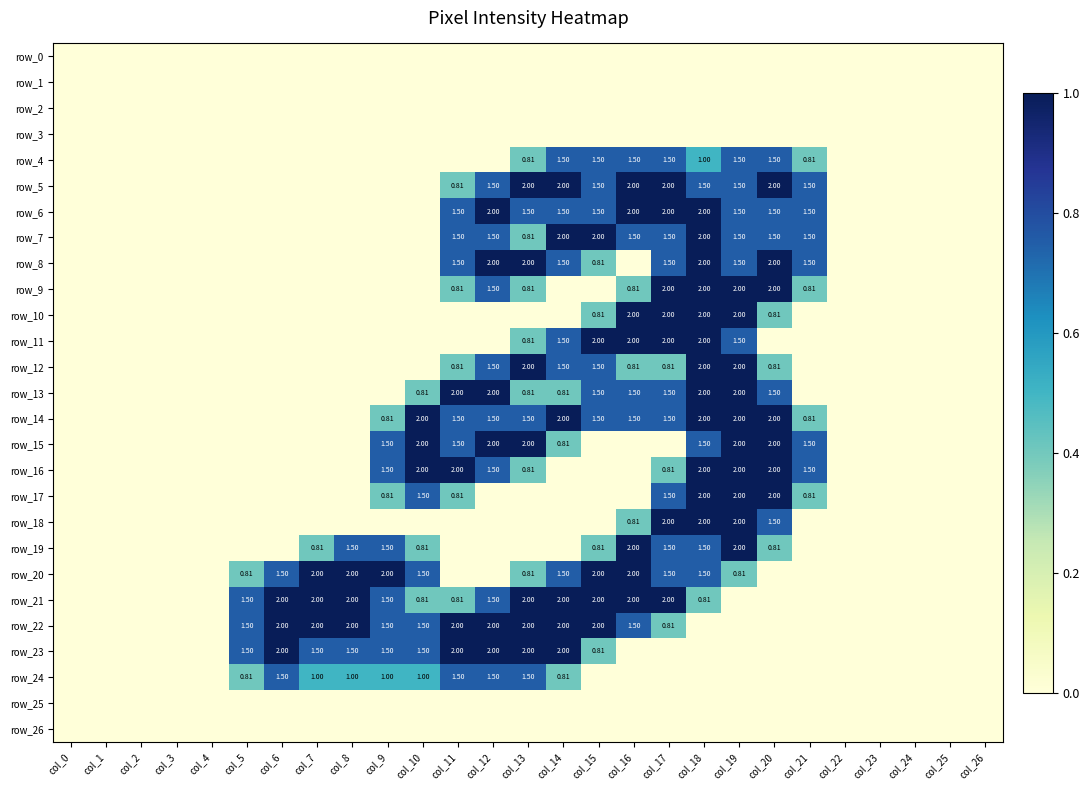

Where is row_8 nearest to the value 1?

col_15